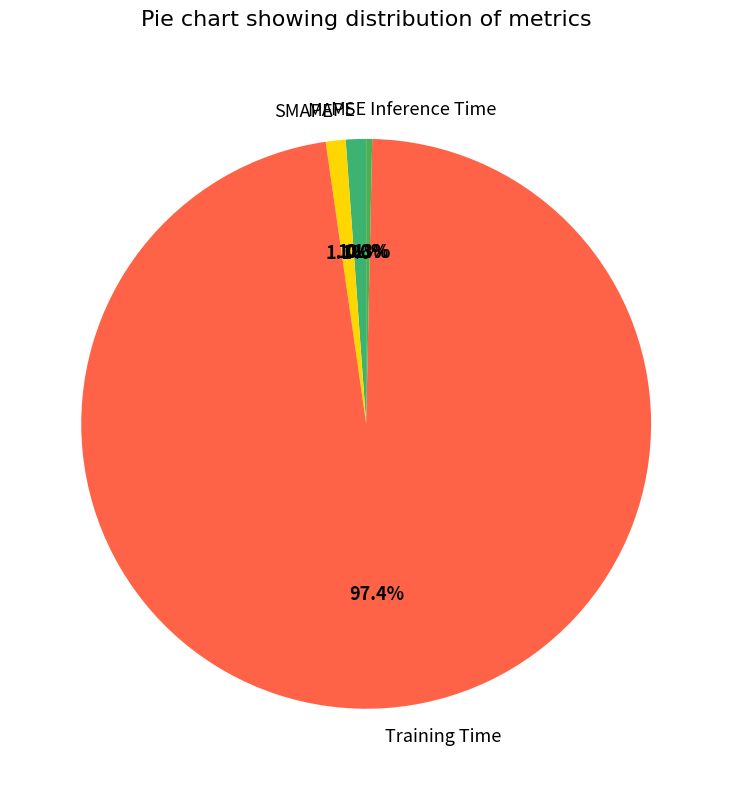

How much of the chart is everything except SMAPE?

98.9%